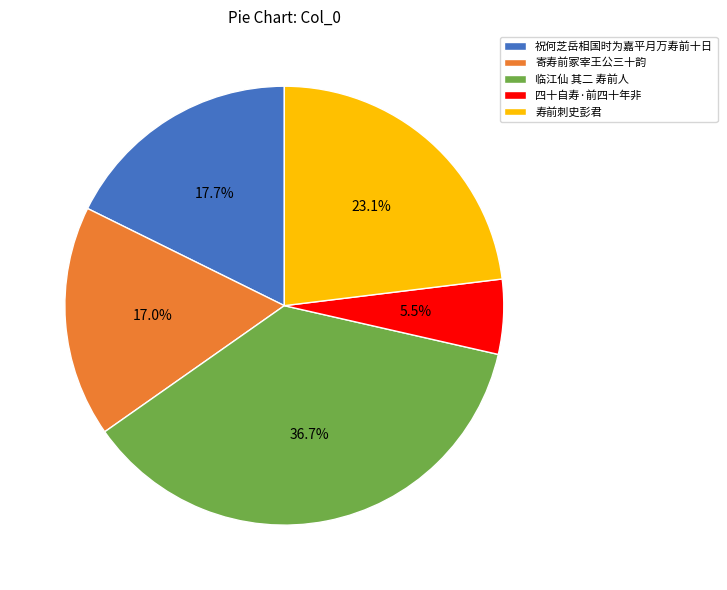

To the nearest percent, what percentage of the pie is 临江仙 其二 寿前人?

37%